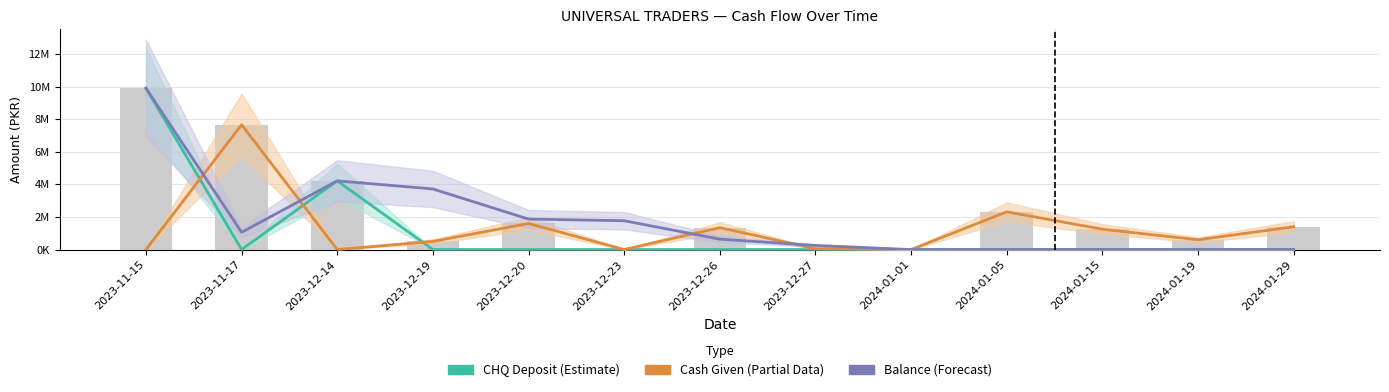

Does the chart contain any negative values?

No